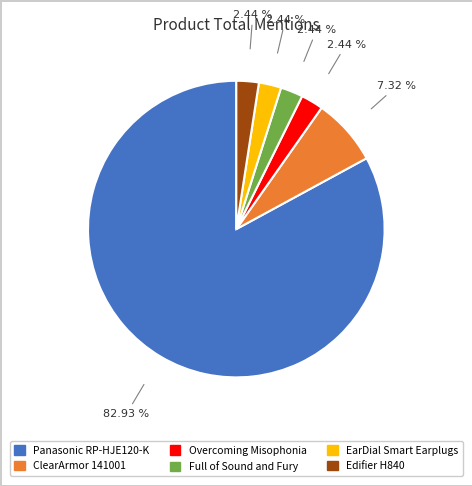

Is there any slice that represents more than half of the pie?

Yes